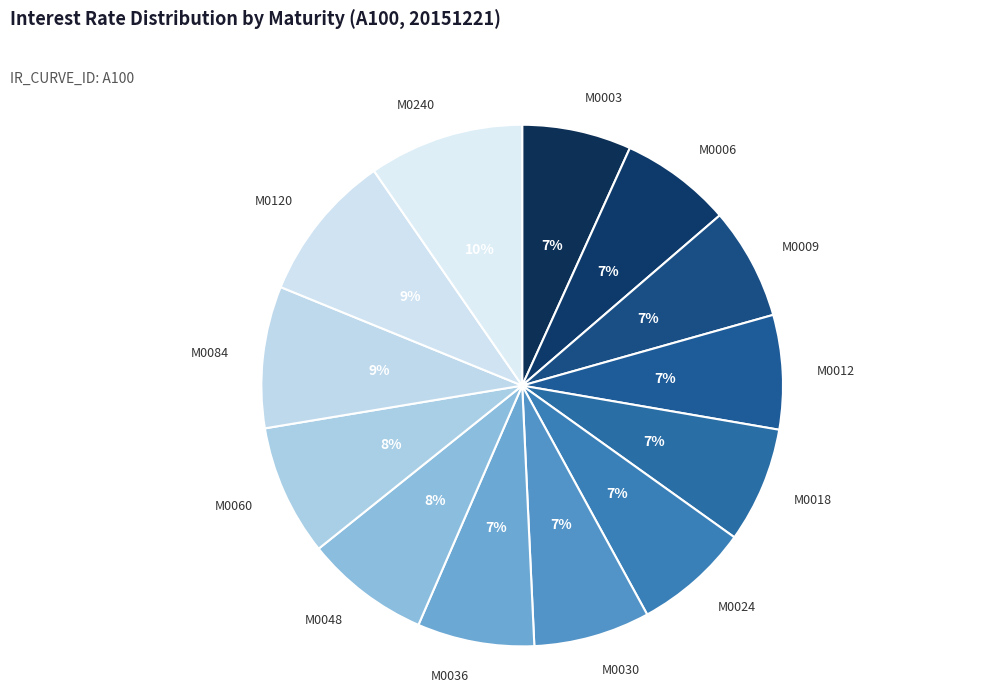

Which has a higher value, M0240 or M0018?

M0240